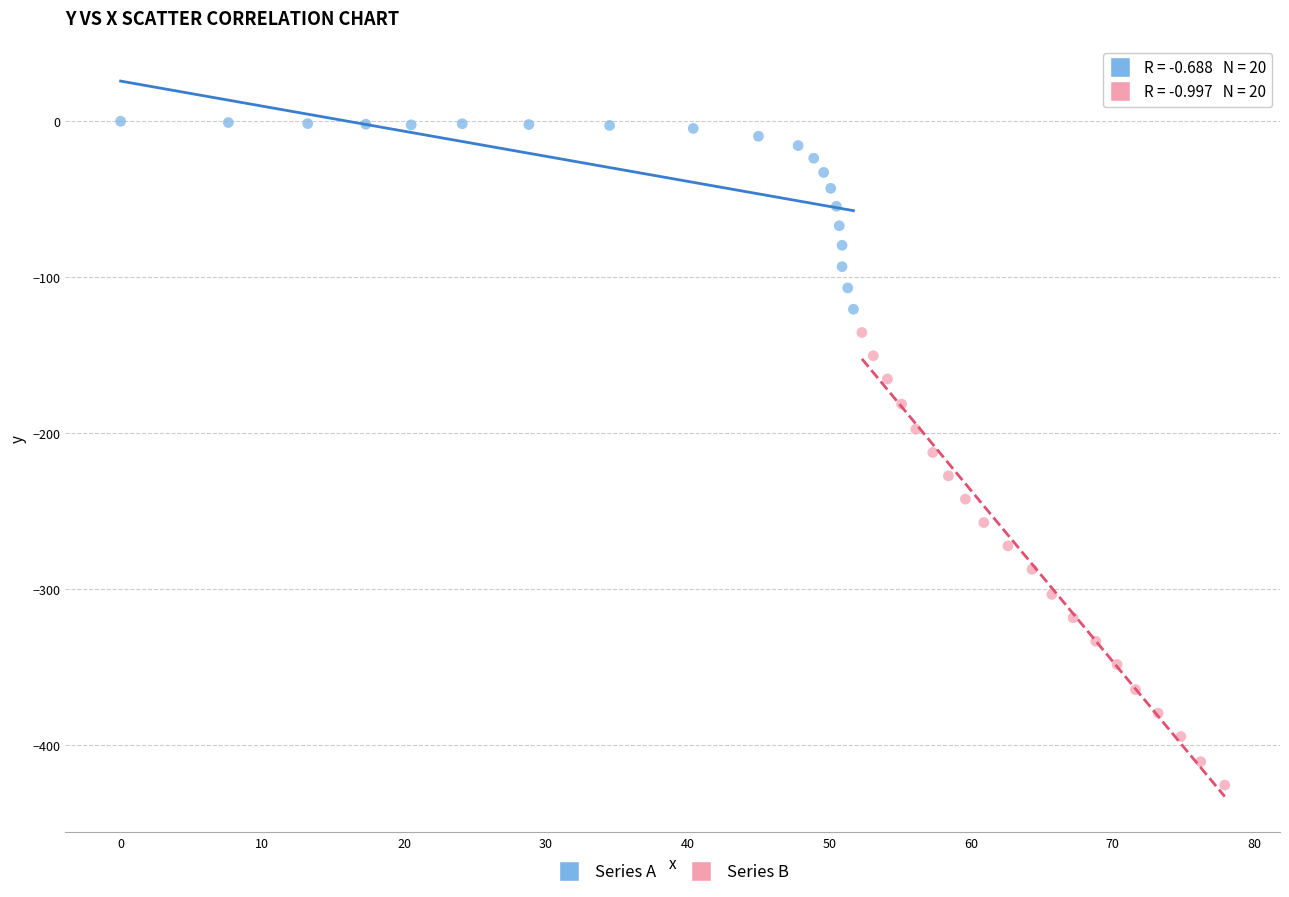

Which series has the largest Y range (max minus min)?

Series B